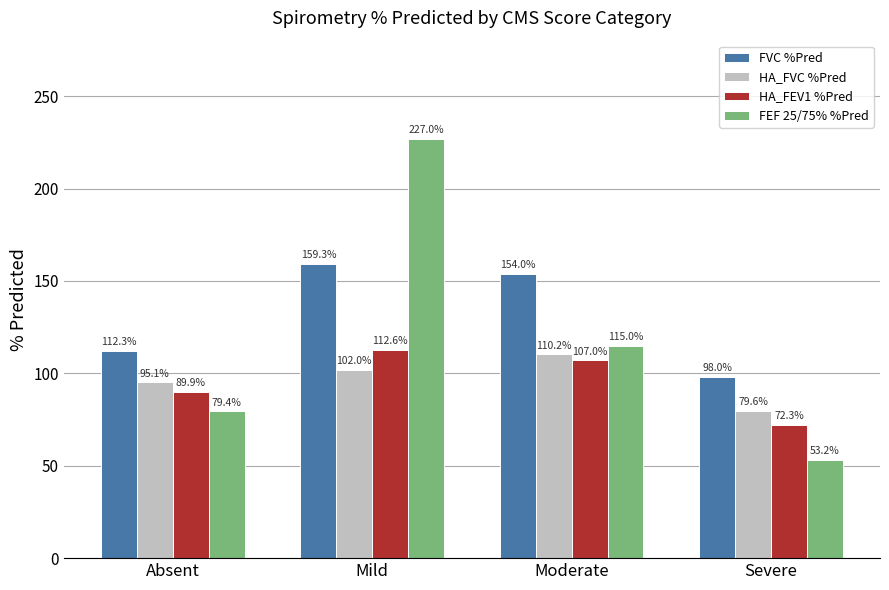

Which series has the largest total across all categories?

FVC %Pred